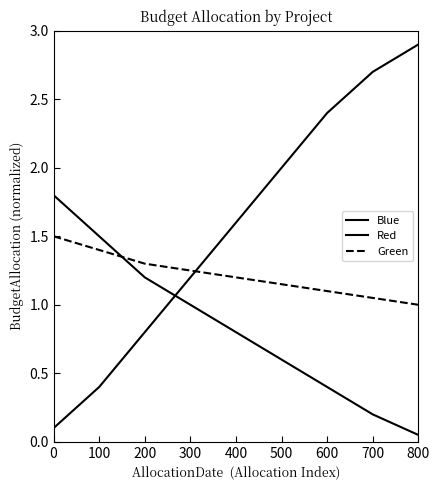

Reading left to right, transcribe all the data shown in this chart.

Blue: 1.8	1.5	1.2	1.0	0.8	0.6	0.4	0.2	0.1
Red: 0.1	0.4	0.8	1.2	1.6	2.0	2.4	2.7	2.9
Green: 1.5	1.4	1.3	1.2	1.2	1.1	1.1	1.1	1.0